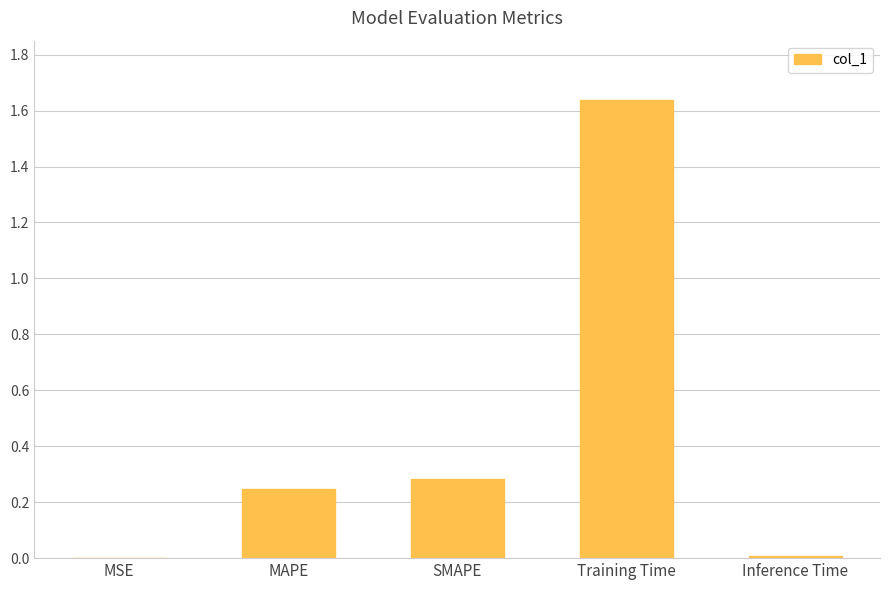

Which label corresponds to the largest value in the chart?

Training Time